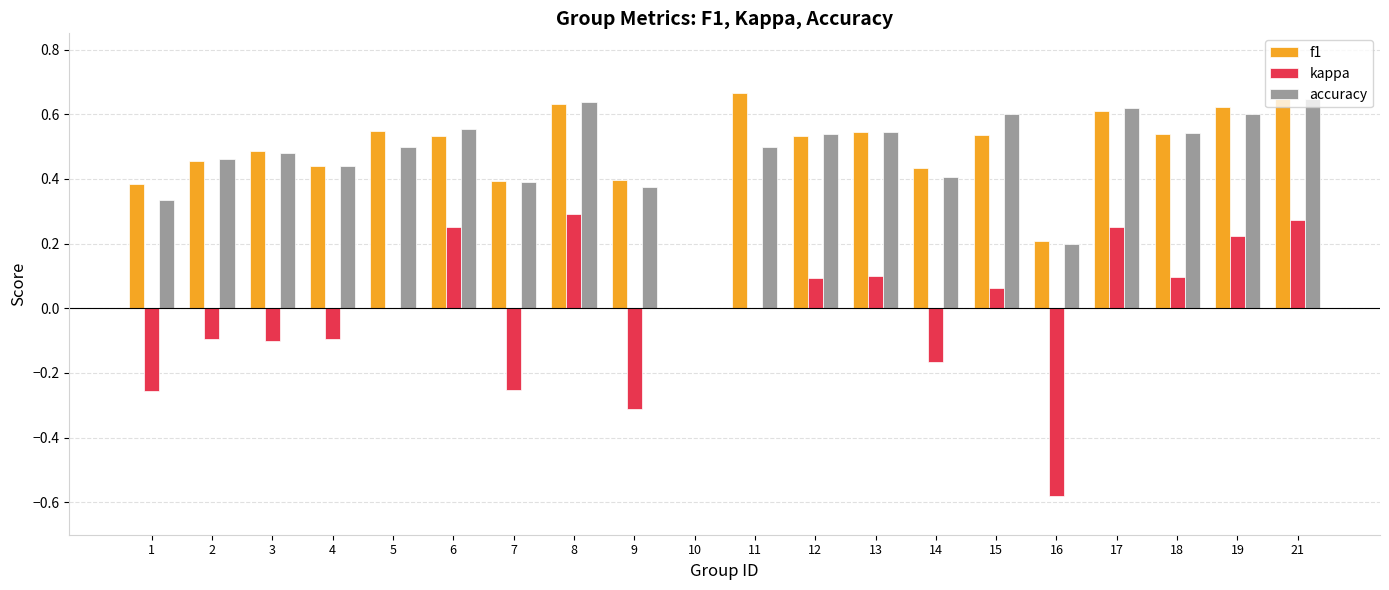

True or false: f1 has a value of 0.8 at 18.

False